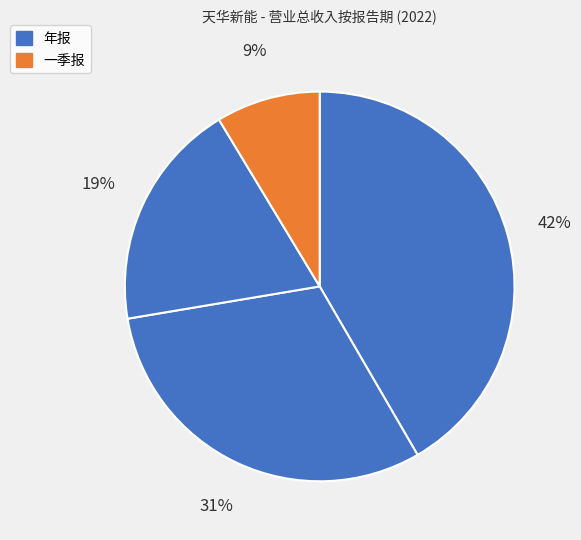

Count the number of slices in the pie.

4